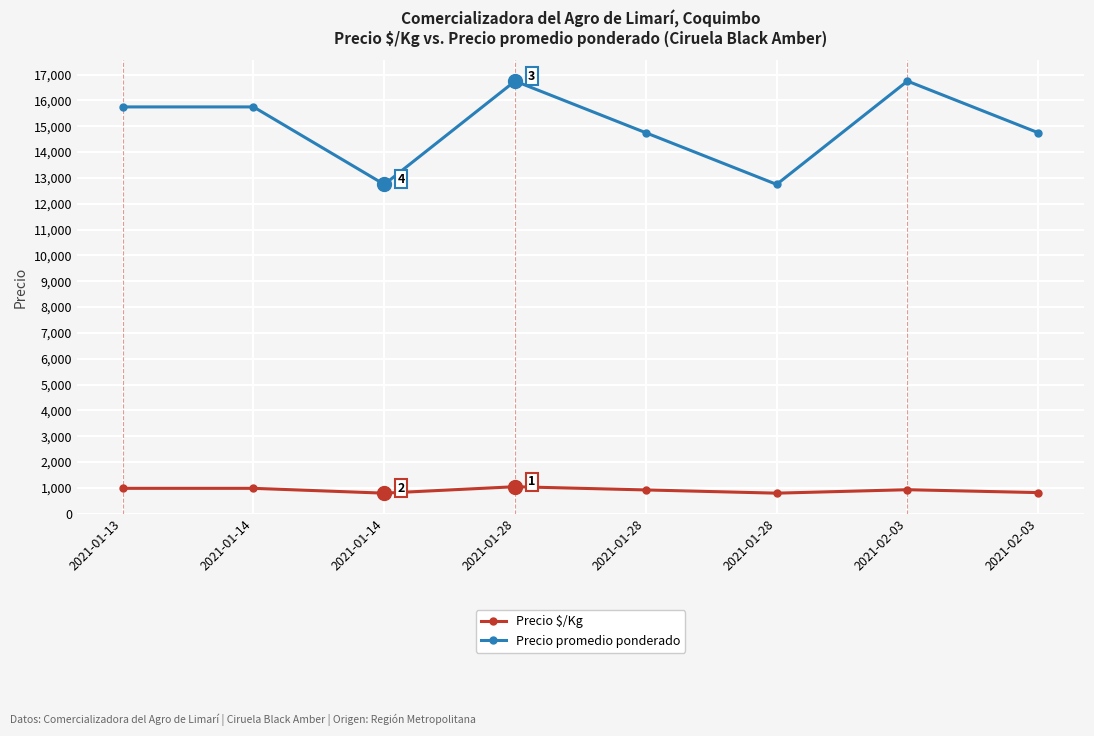

Rank the series at 2021-02-03 from highest to lowest value.

Precio promedio ponderado, Precio $/Kg